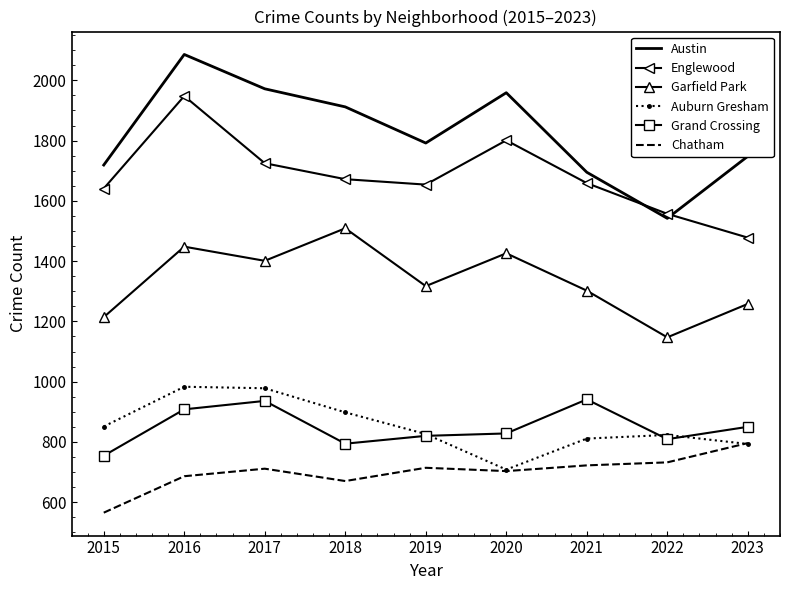

Which category has the lowest value in the Englewood series?

2023